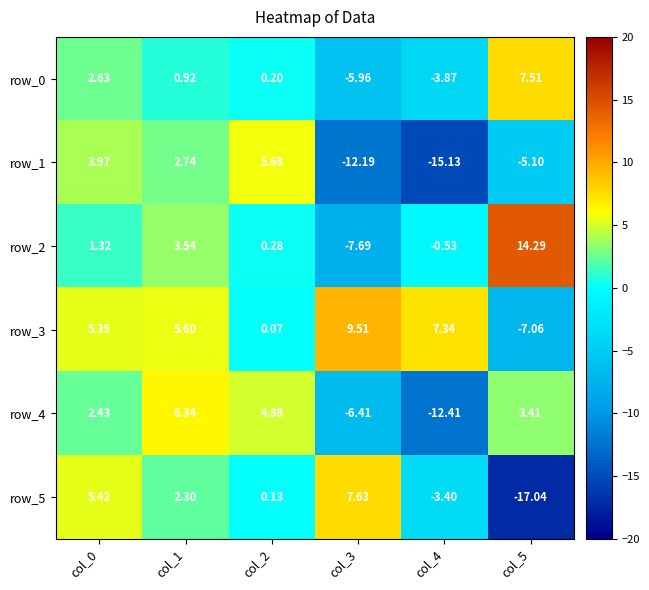

How many categories are shown in the chart?

6